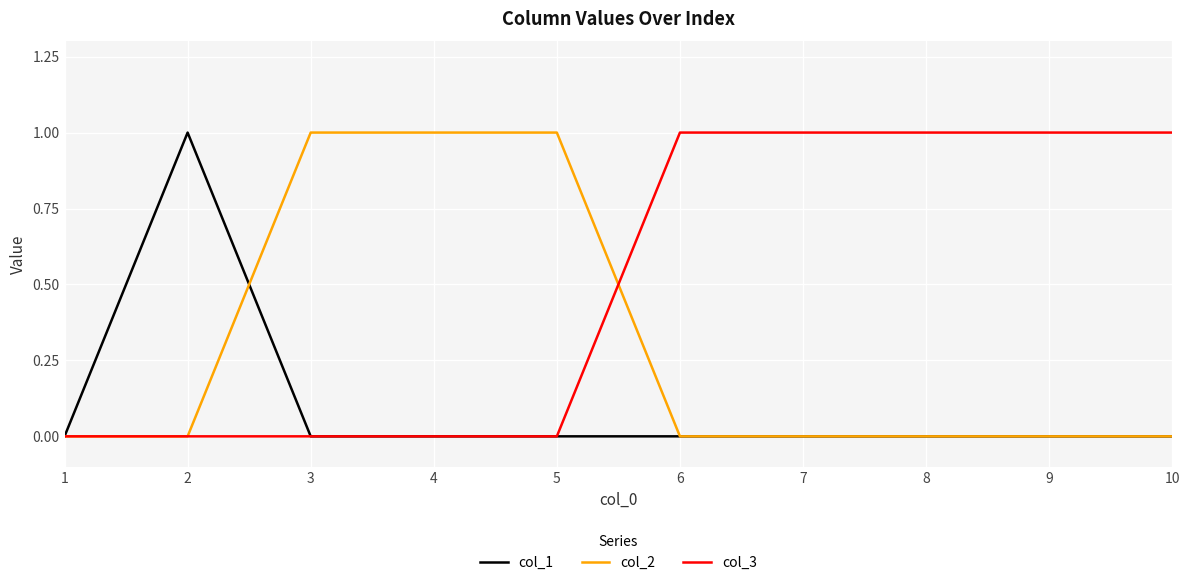

Is the value of col_1 at 4 greater than the value of col_3 at 9?

No